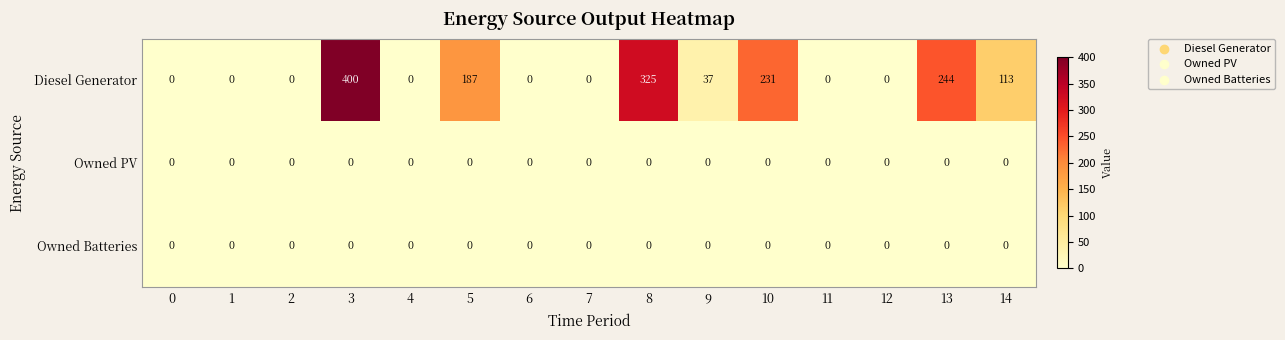

At how many categories does at least one series exceed 94?

6